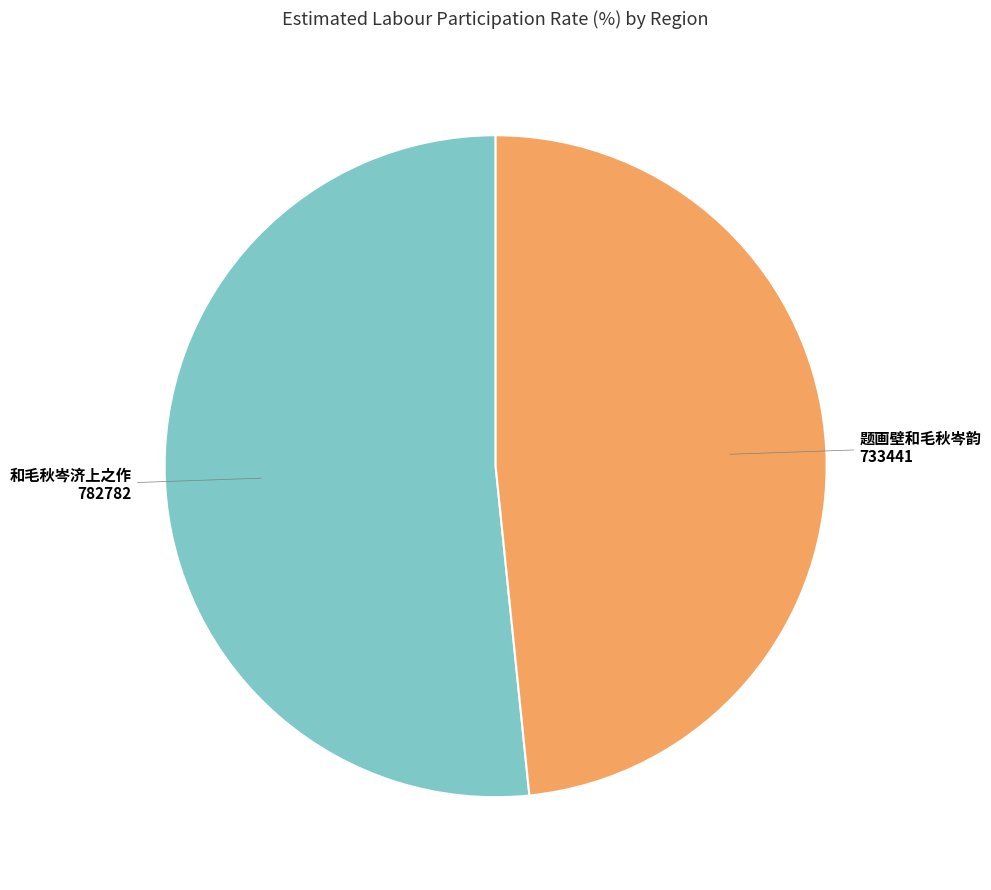

Is there any slice that represents more than half of the pie?

Yes